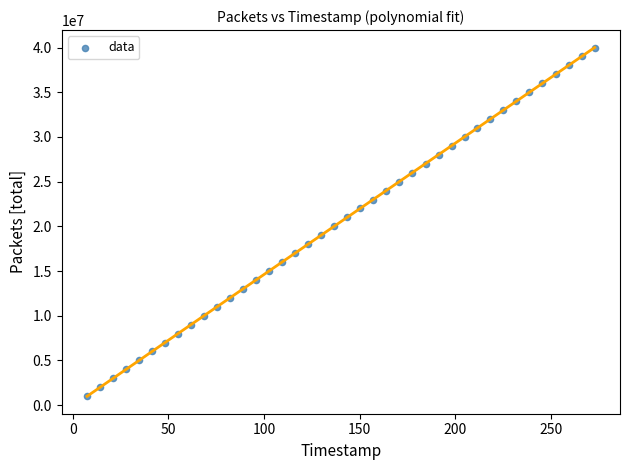

What is the range of Y values (max minus min)?

39000000